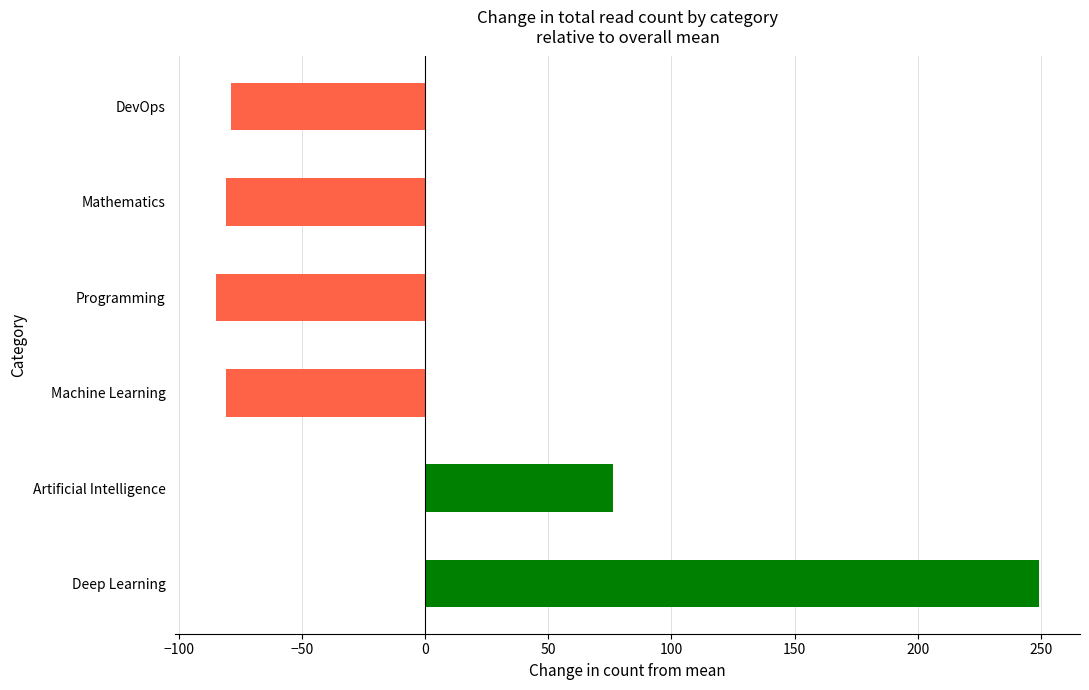

What is the approximate value at Deep Learning?

249.2